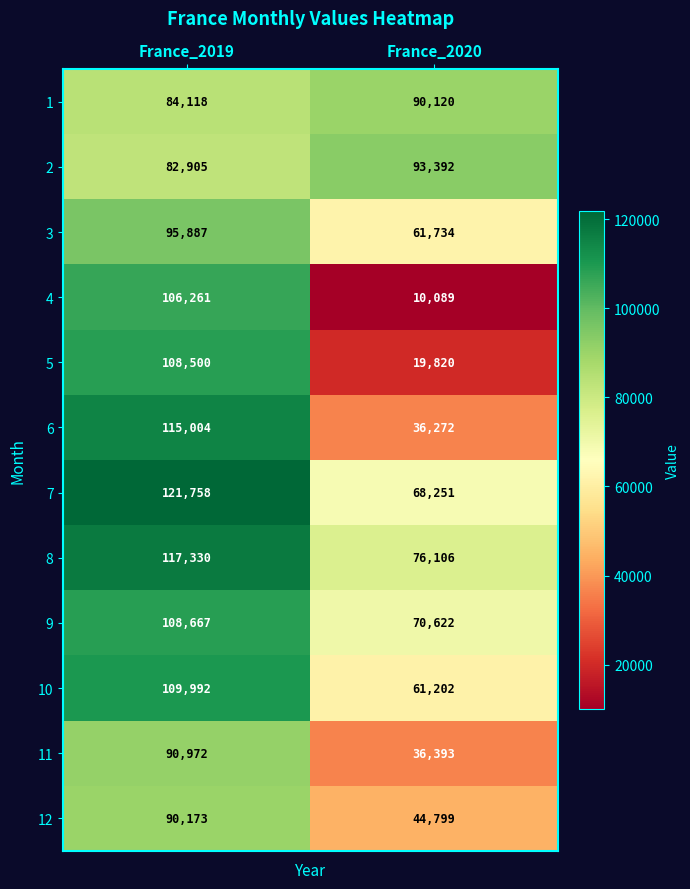

What is the sum of all 1 values?

174238